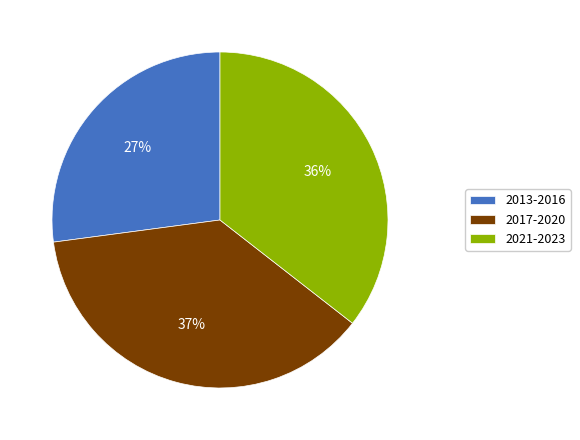

Do 2021-2023 and 2013-2016 together represent more than half of the pie?

Yes